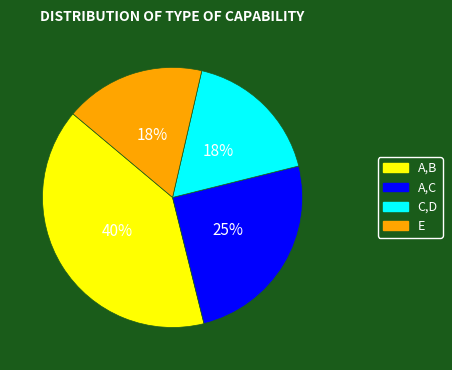

Does A,B account for over 50% of the chart?

No